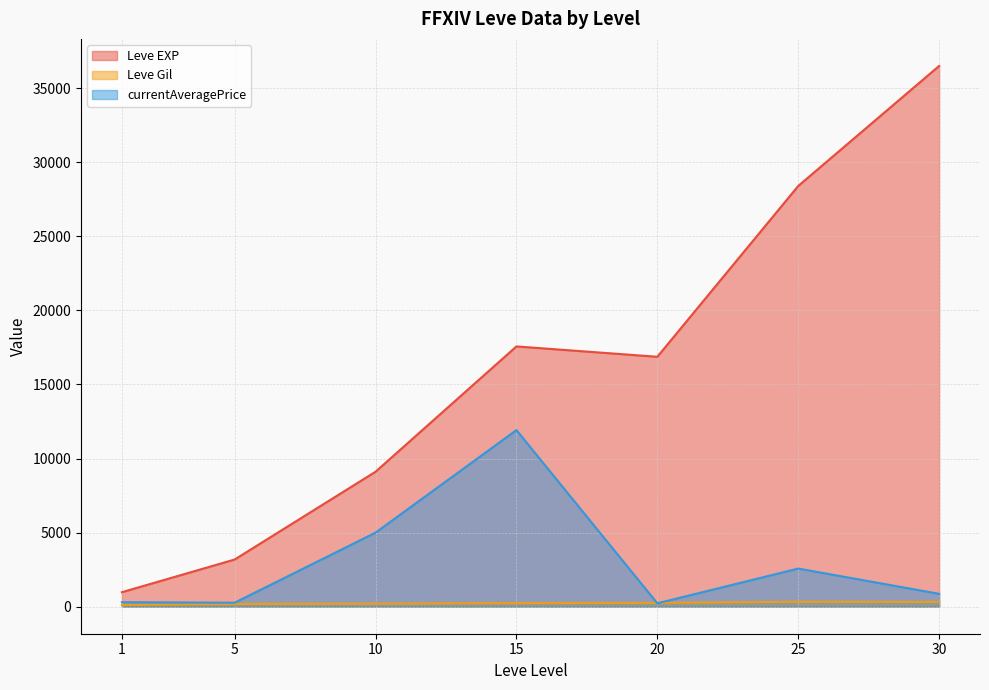

Where is the first local maximum for Leve EXP?

15